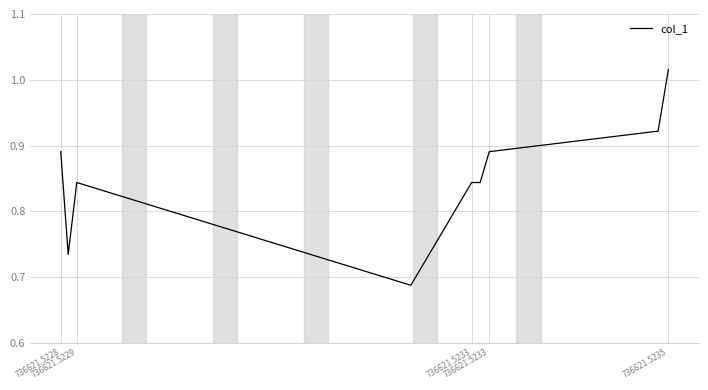

What is the difference between the maximum and minimum values?

0.3